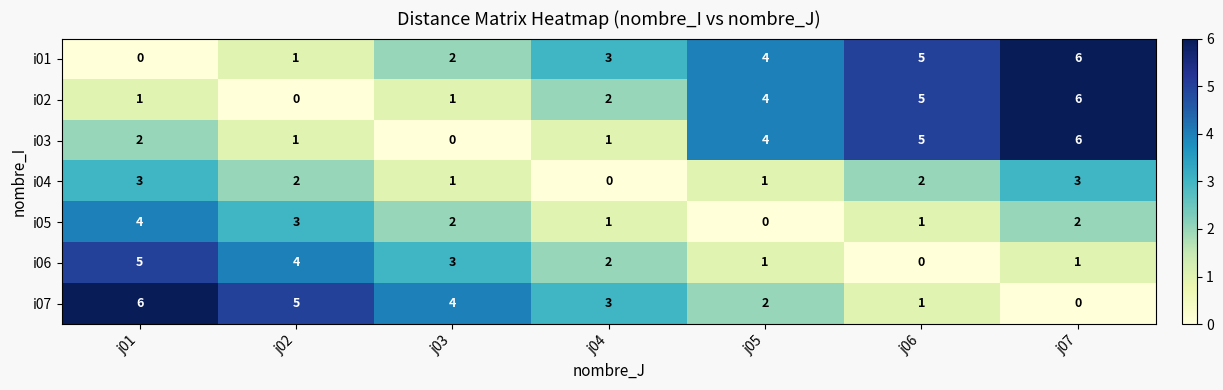

Which category has the highest value in the i01 series?

j07